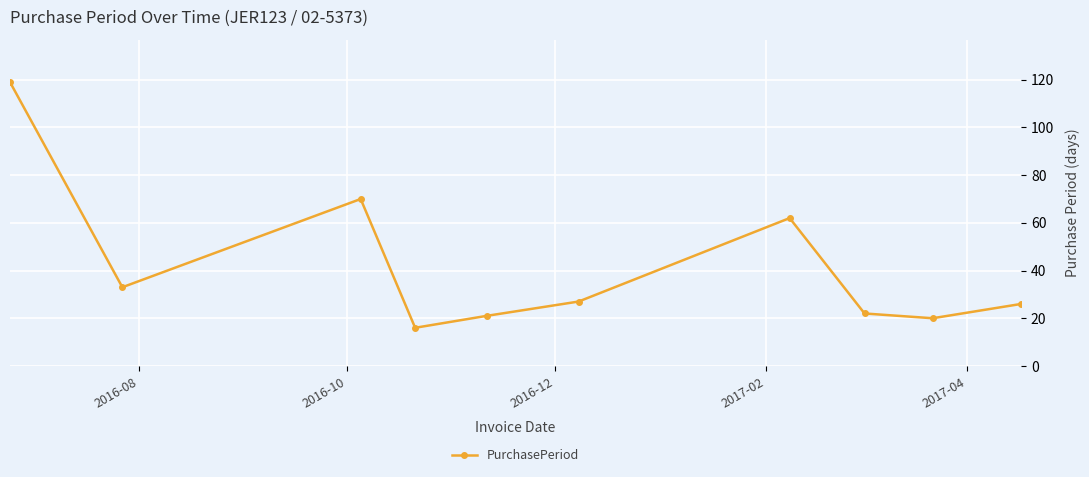

Does the chart have visible grid lines?

Yes